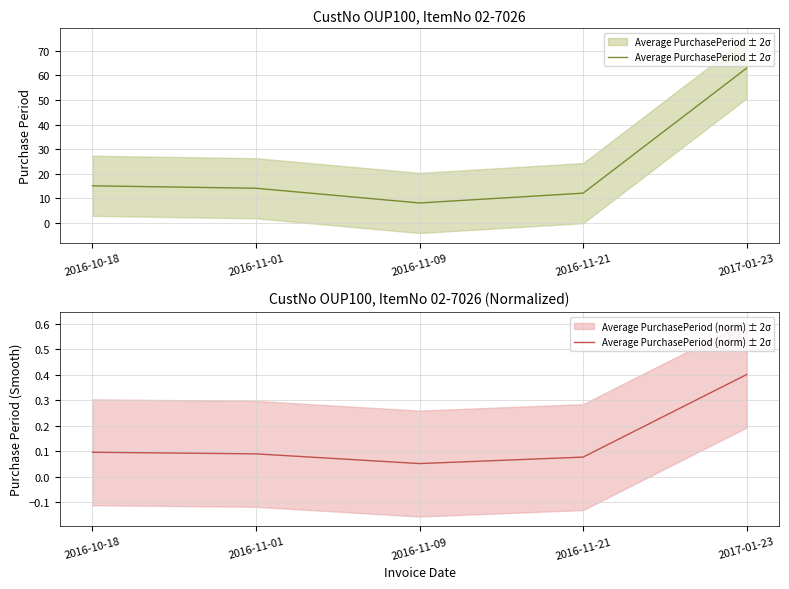

Reading left to right, extract all data points from this chart.

Average PurchasePeriod ± 2σ: 15.0	14.0	8.0	12.0	63.0
Average PurchasePeriod (norm) ± 2σ: 0.1	0.1	0.1	0.1	0.4